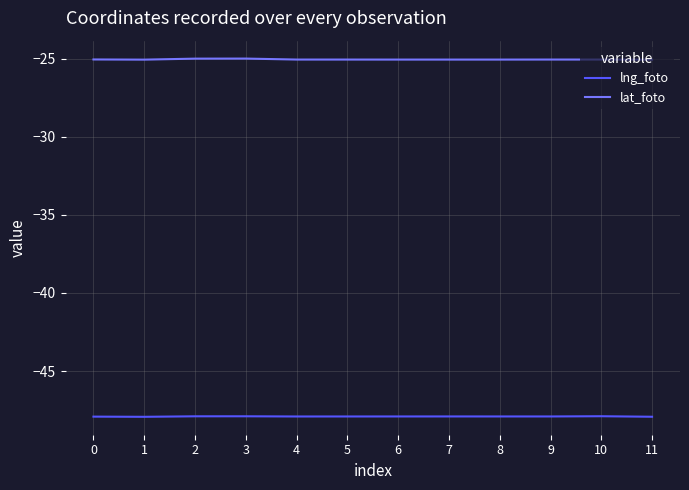

What is the highest value of the lng_foto series?

-47.9